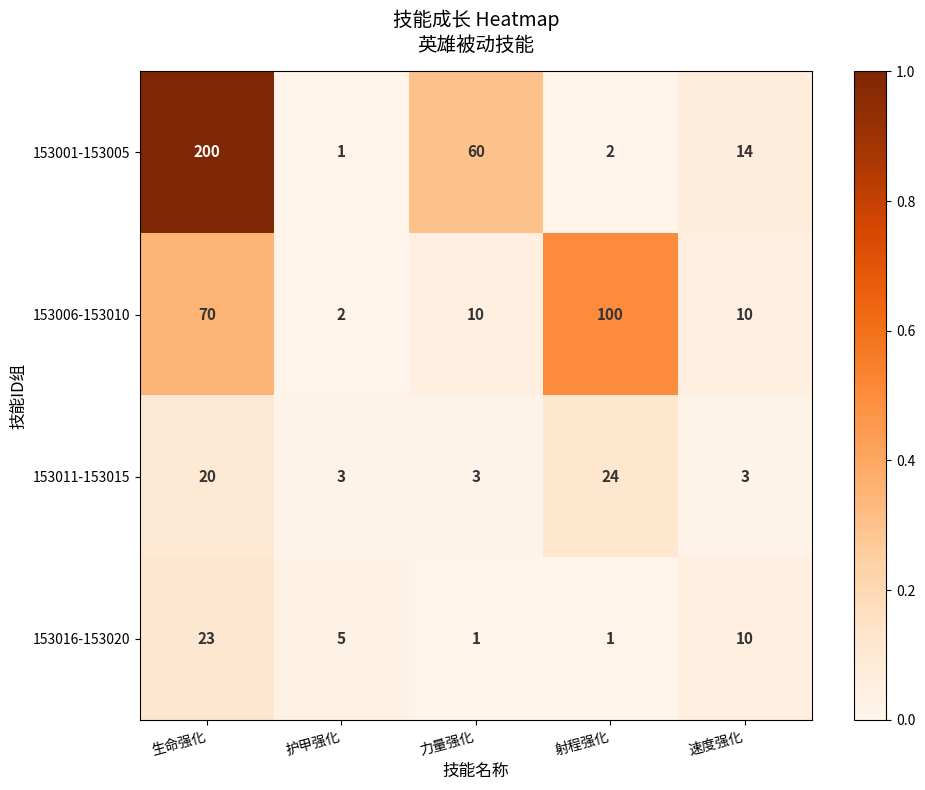

Is it true that 153001-153005 equals 0 at 护甲强化?

False